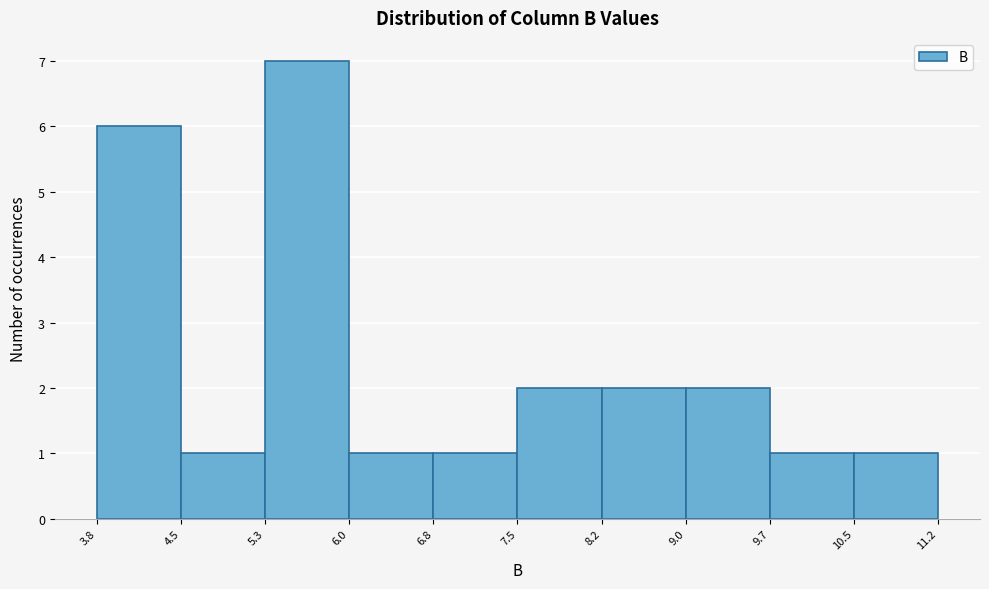

Which range on the x-axis has the tallest bar?

5.3 to 6.0